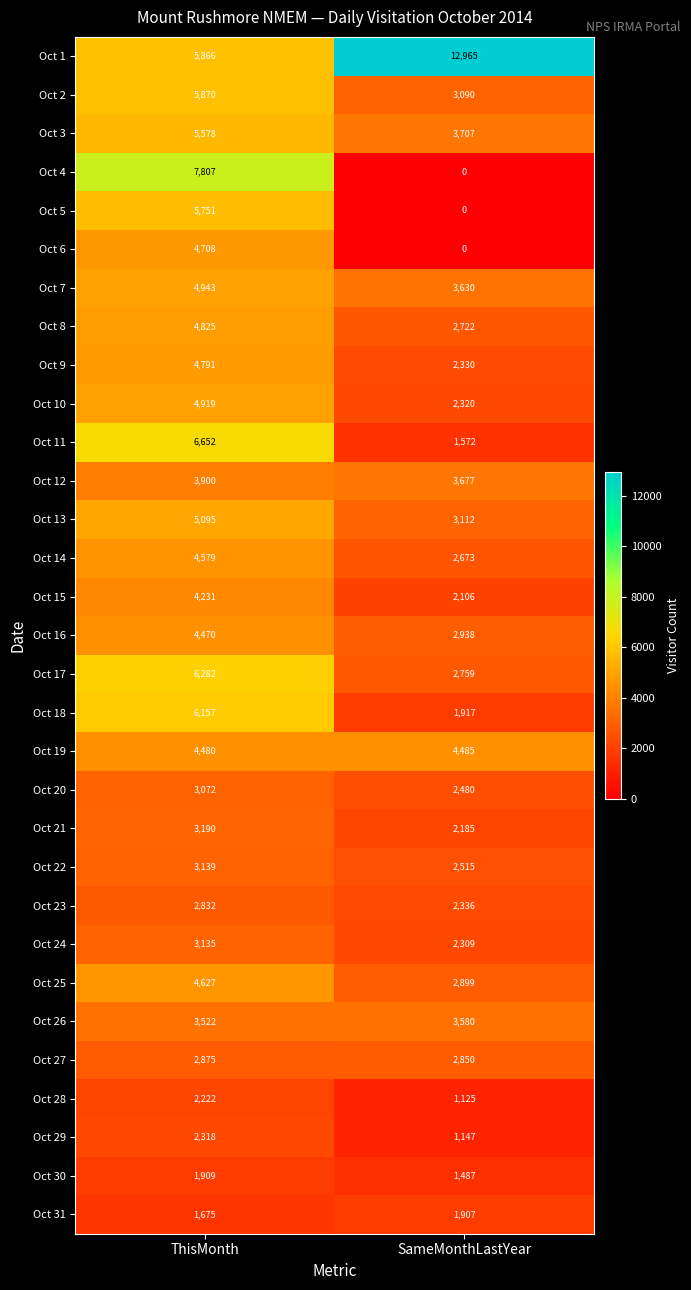

Which series has the largest range (max minus min)?

Oct 4